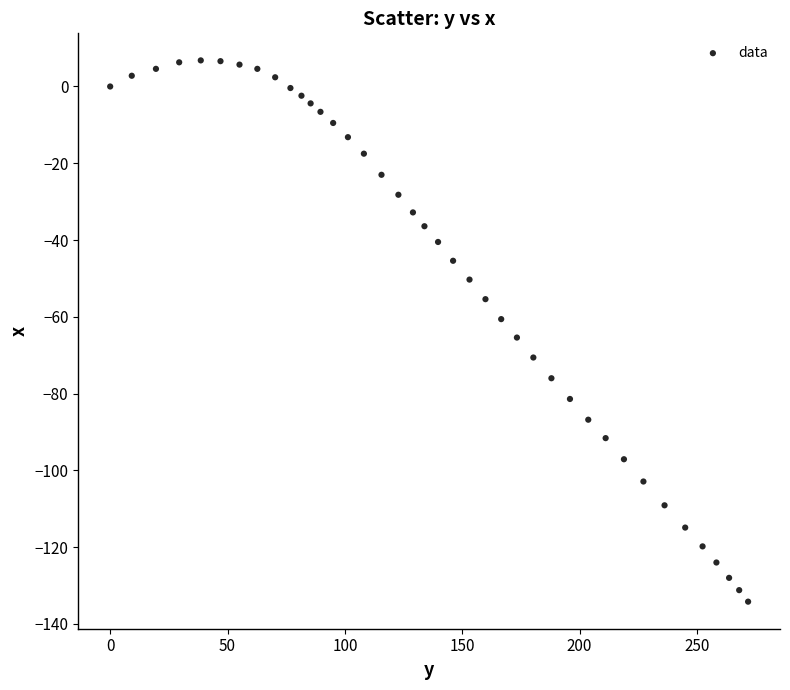

What is the range of X values (max minus min)?

271.8